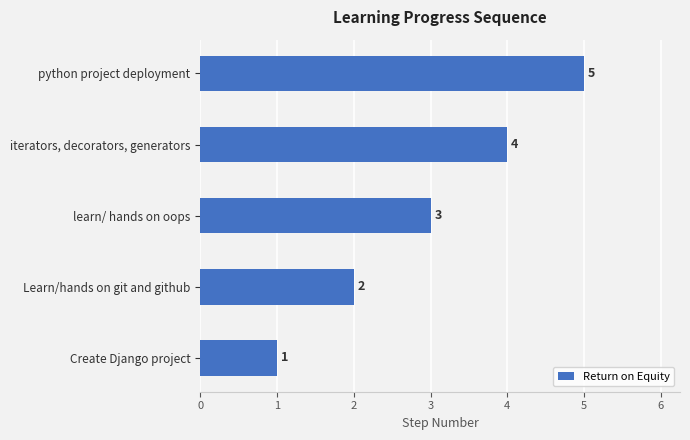

What is the change in value from Create Django project to iterators, decorators, generators?

+3